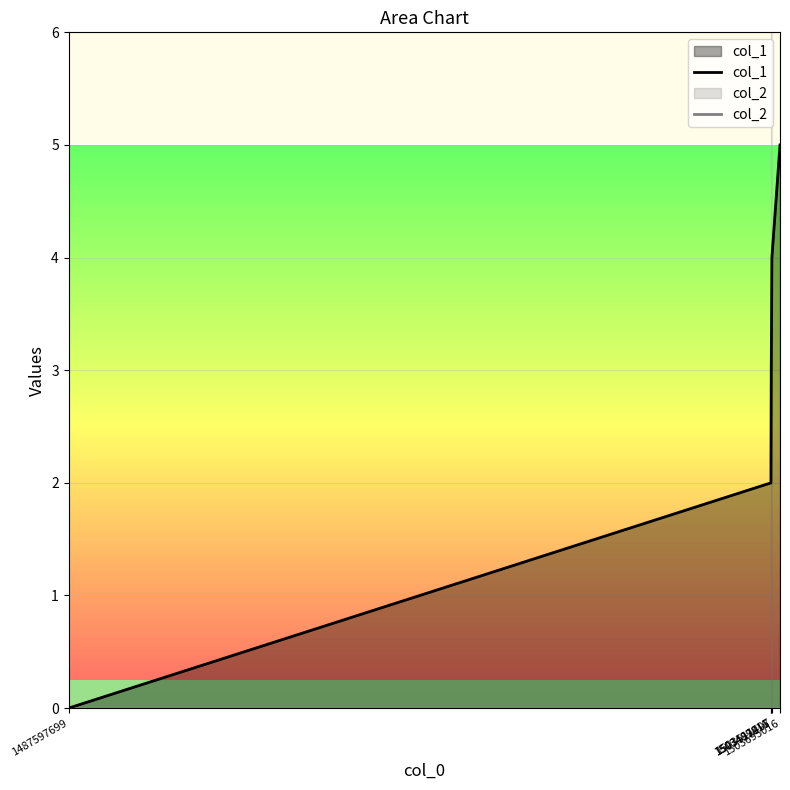

Reading left to right, transcribe all the data shown in this chart.

col_1: 0	2	3	4	5
col_2: 0	0	0	0	0